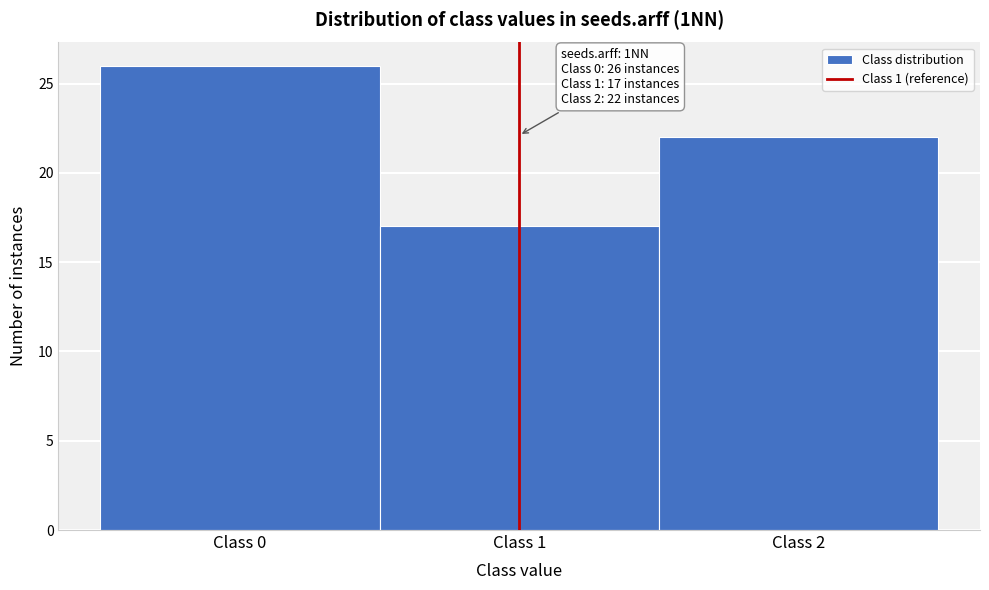

Which range on the x-axis has the tallest bar?

-0.5 to 0.5